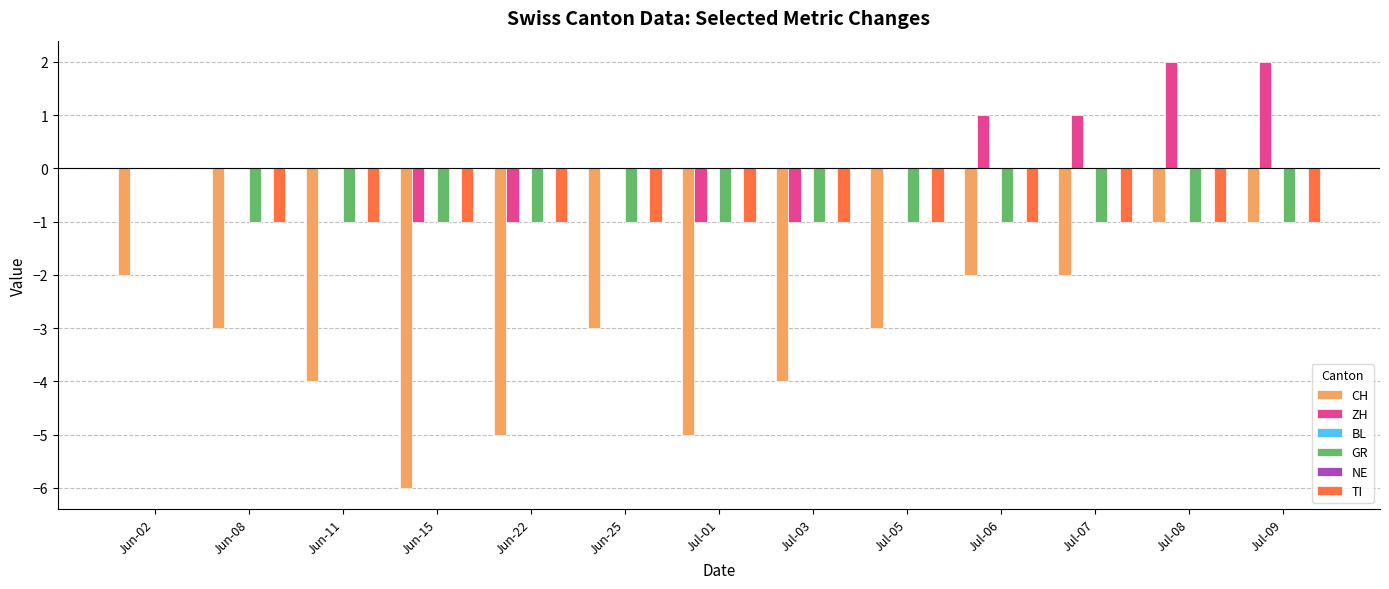

What is the value of the CH bar at the 3rd from the left?

-4